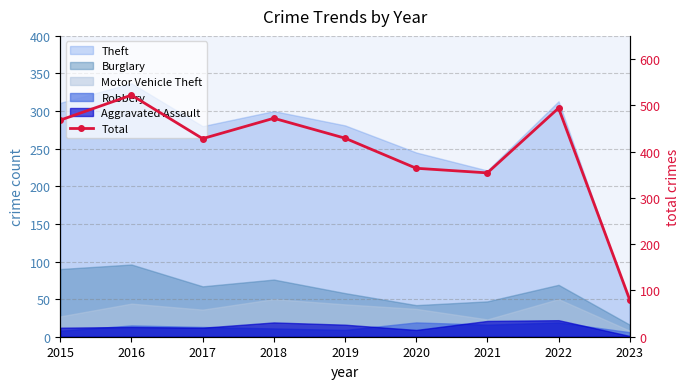

Is it true that the value at 2023 is 80?

True